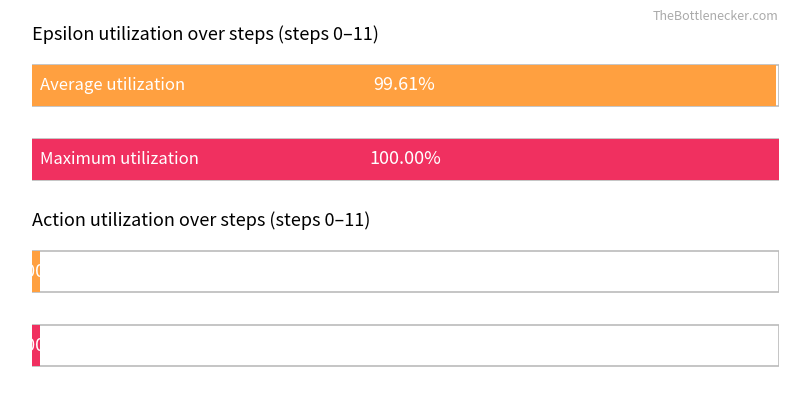

Which series has the widest spread of values?

epsilon